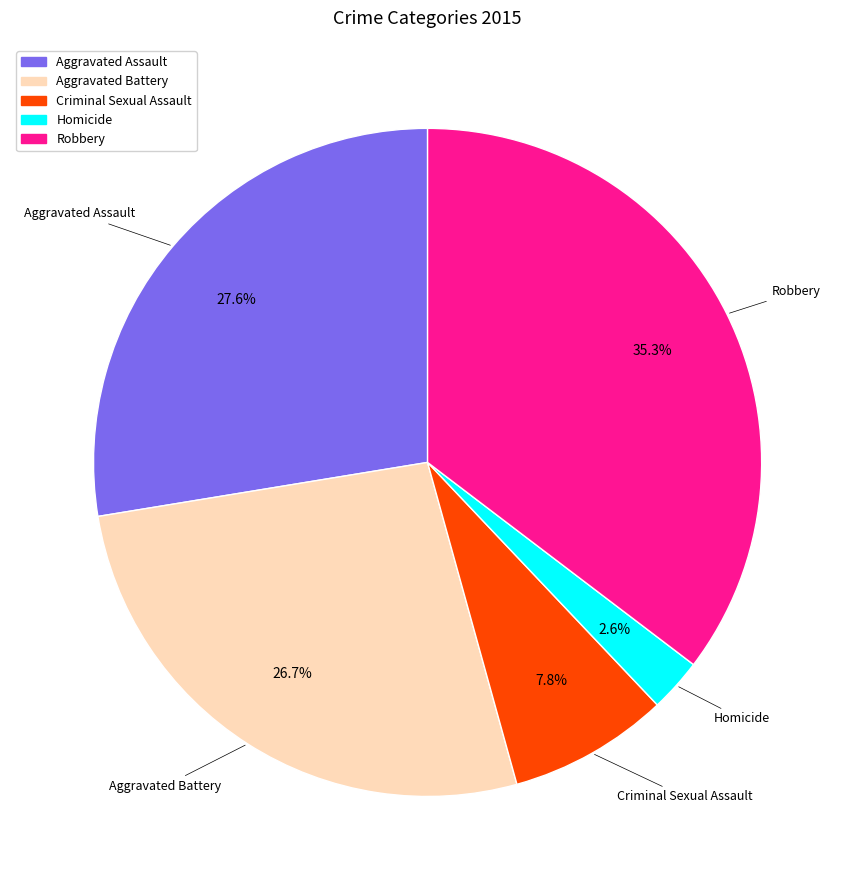

Is it true that Aggravated Assault is 21% of the pie?

False